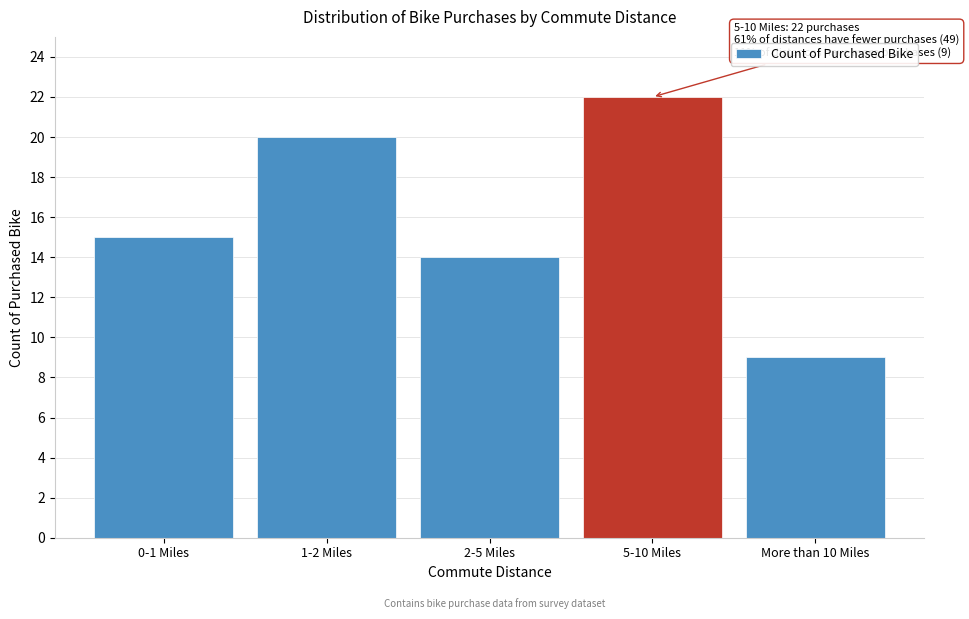

Reading left to right, extract all data points from this chart.

0-1 Miles=15	1-2 Miles=20	2-5 Miles=14	5-10 Miles=22	More than 10 Miles=9